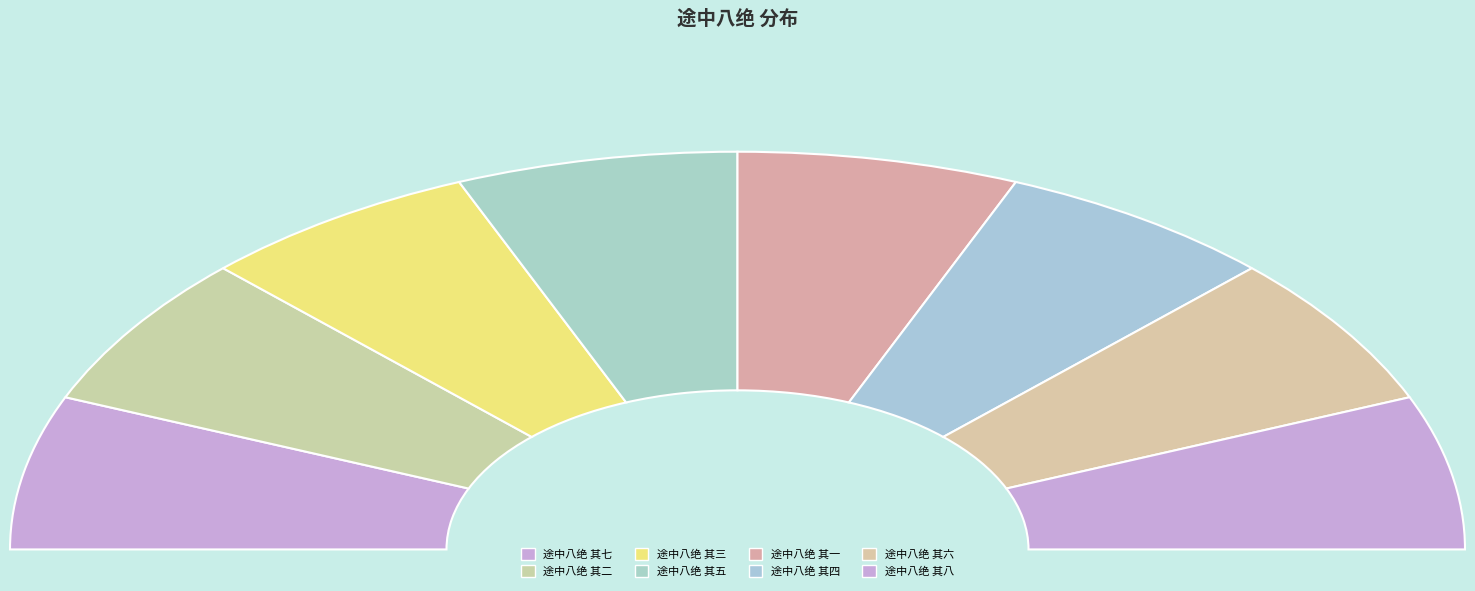

What is the smallest slice in the pie chart?

途中八绝 其一